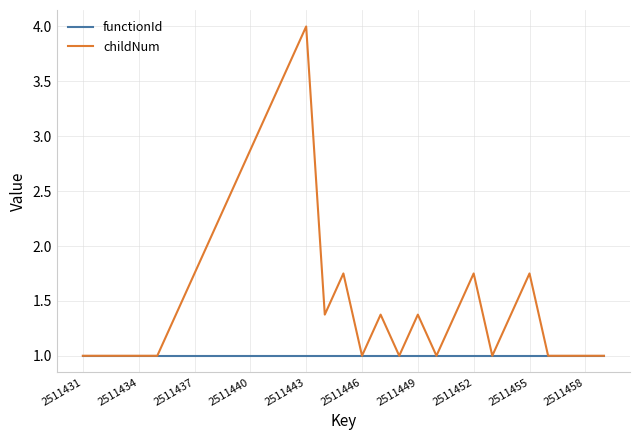

What is the greatest value displayed?

4.0